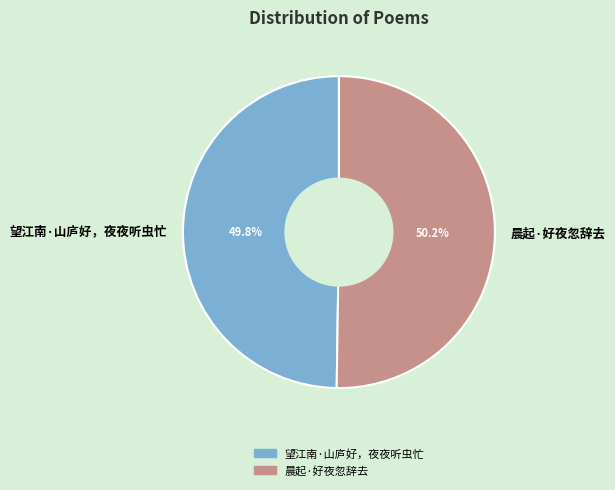

True or false: 晨起·好夜忽辞去 accounts for 60% of the total.

False